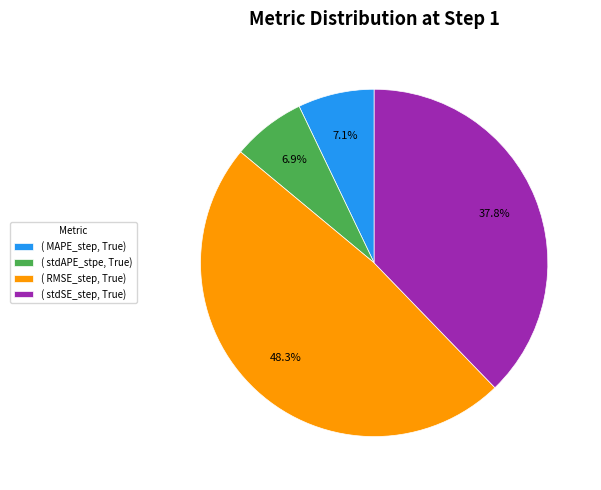

Does ( stdAPE_stpe, True) account for over 50% of the chart?

No